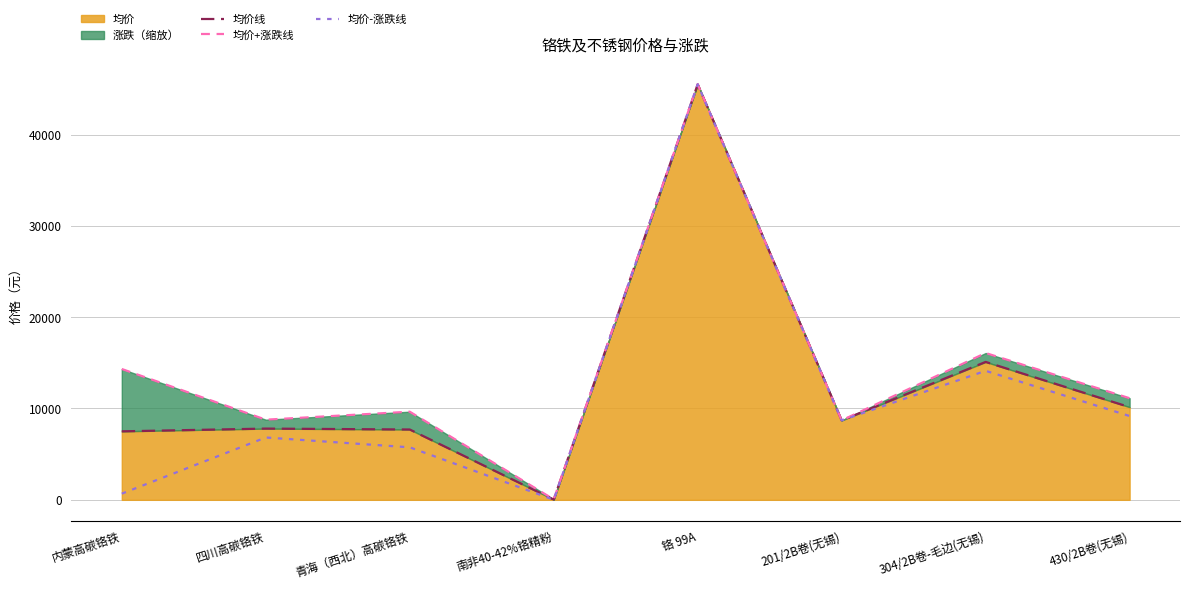

What is the value of the 均价-涨跌线 point at the 7th from the left?

14125.0